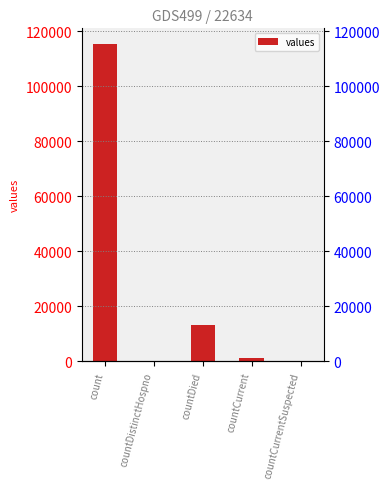

How many categories are shown in the chart?

5